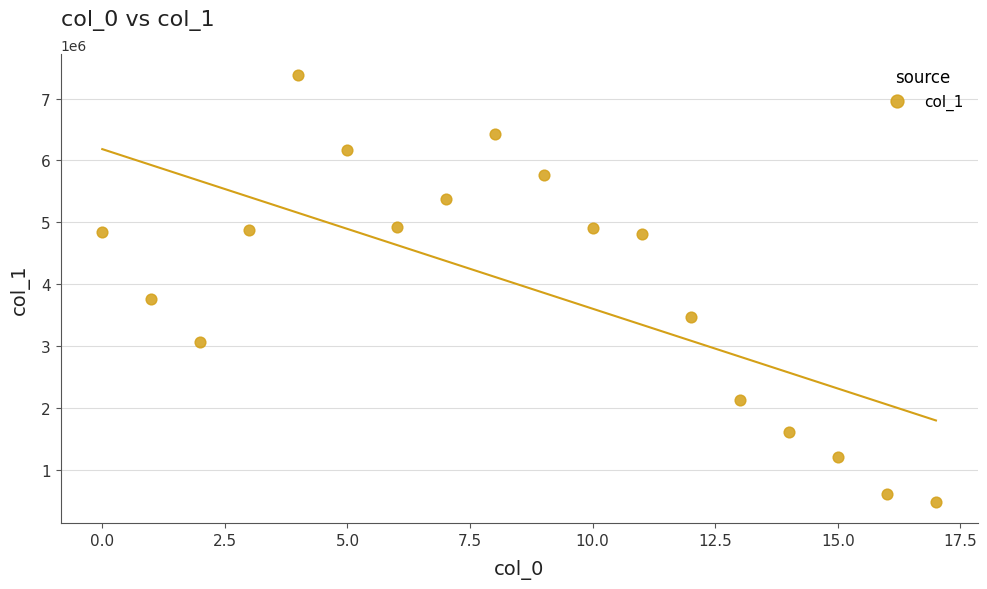

What Y value in the scatter plot is closest to 3930151?

3761785